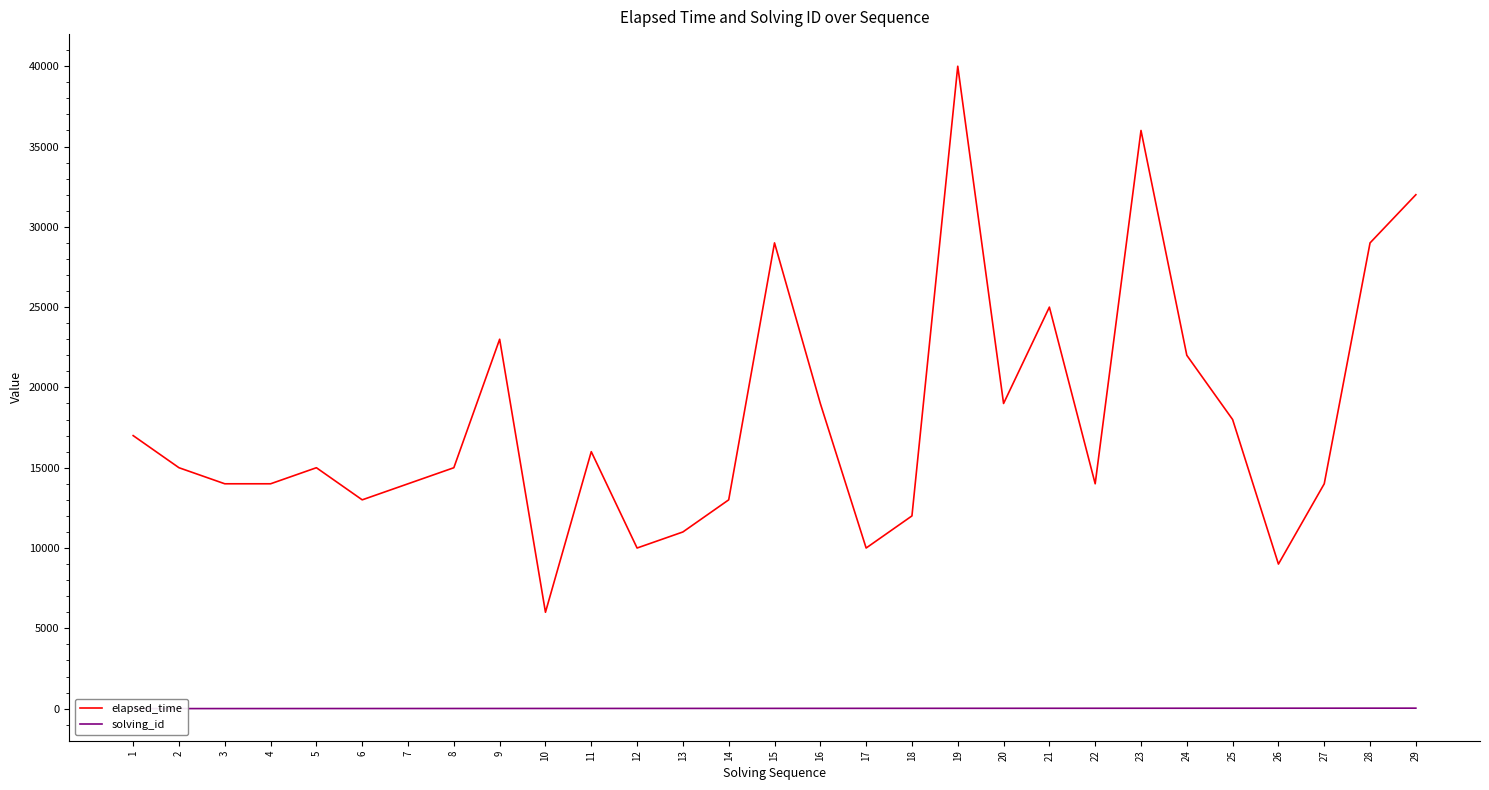

At which category is the sum across all series the highest?

19